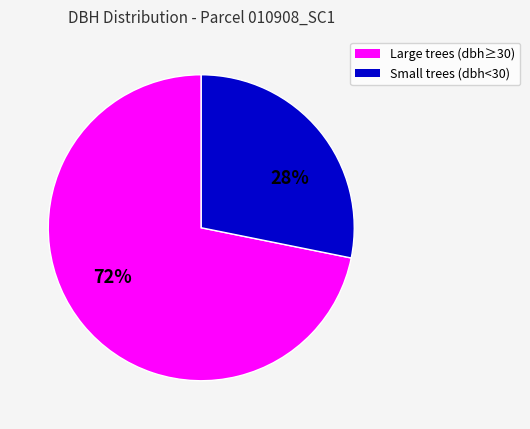

To the nearest percent, what is the average slice percentage?

50%